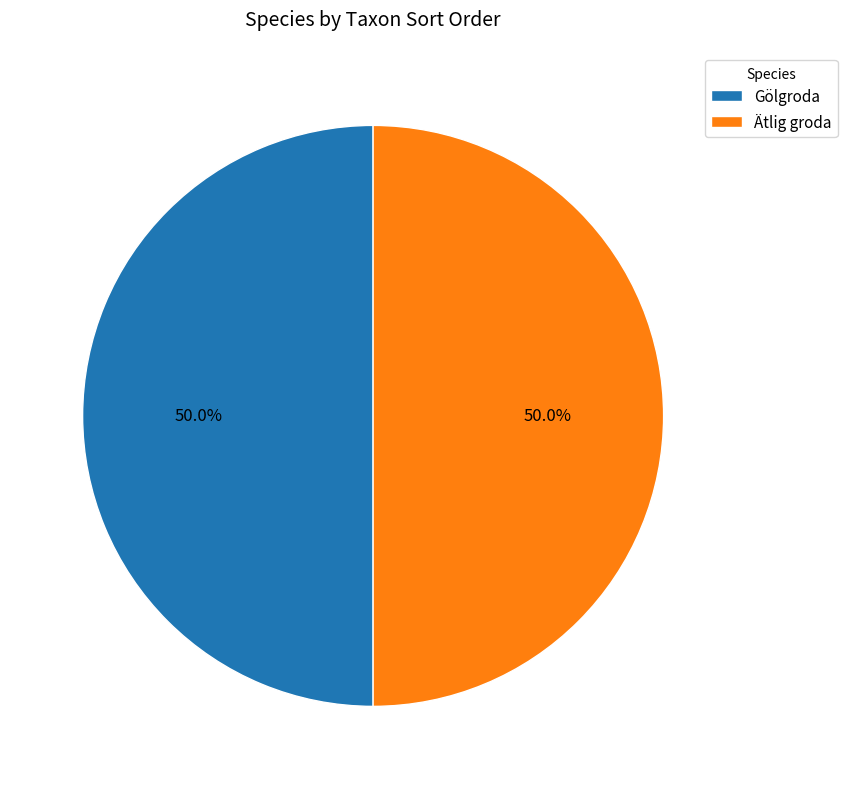

Combined, do Ätlig groda and Gölgroda account for over 50%?

Yes